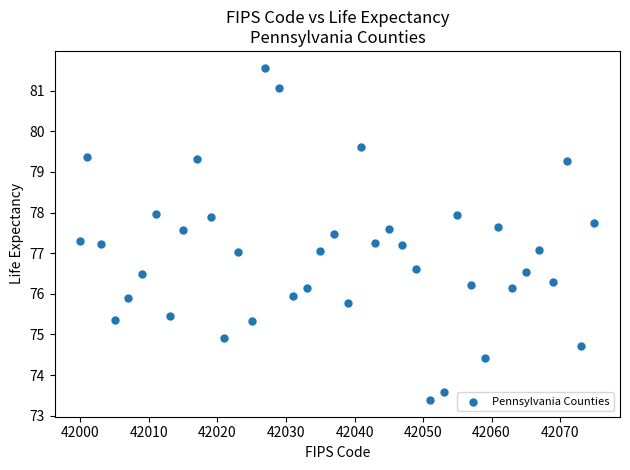

What is the range of Y values (max minus min)?

8.2